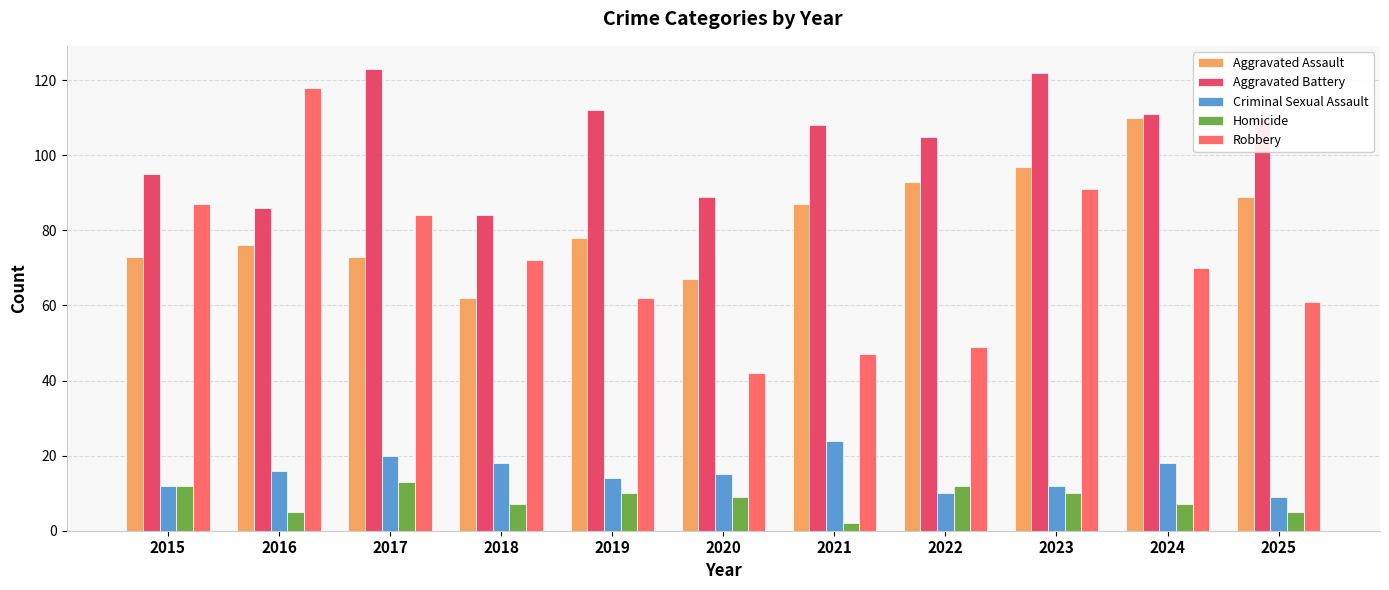

At which label does Robbery reach its minimum?

2020